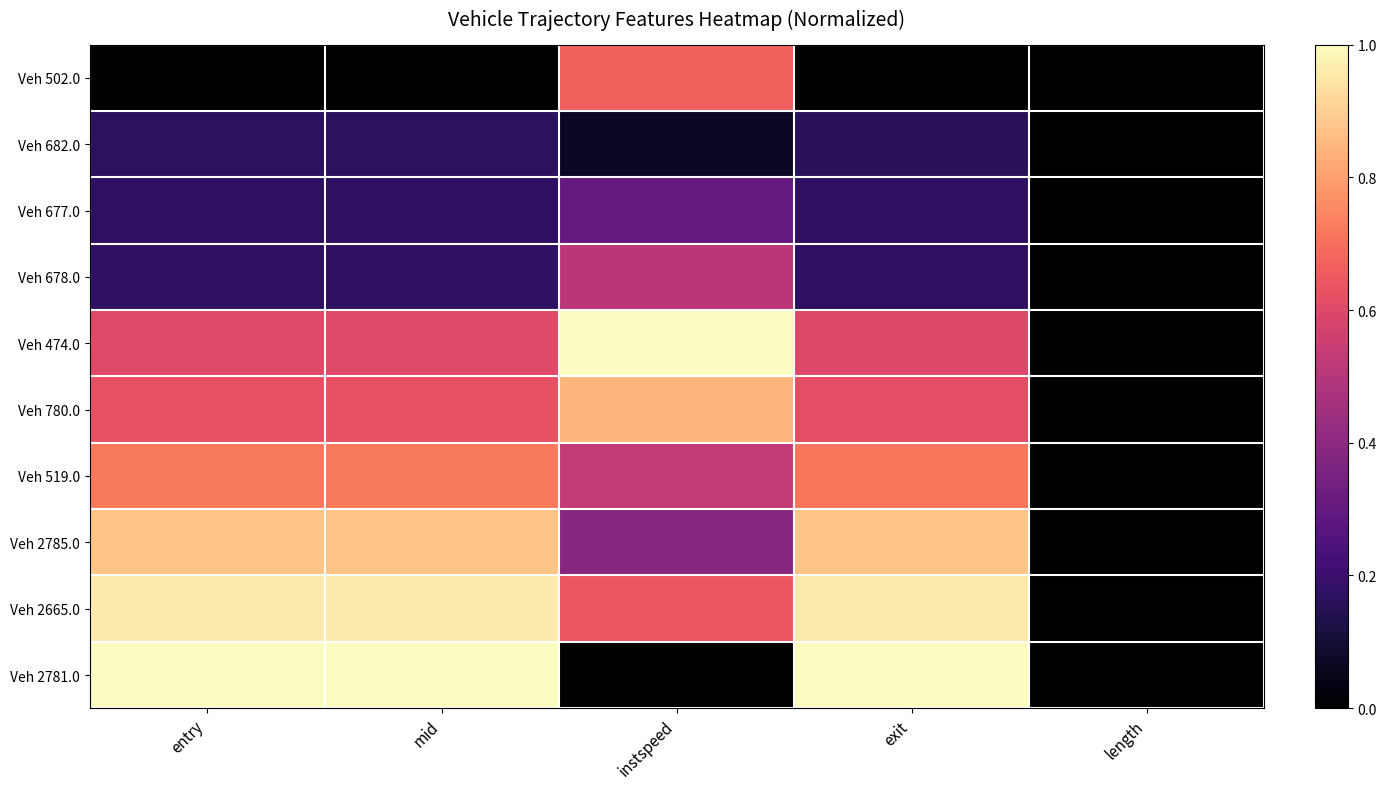

At which category is the sum across all series the highest?

entry